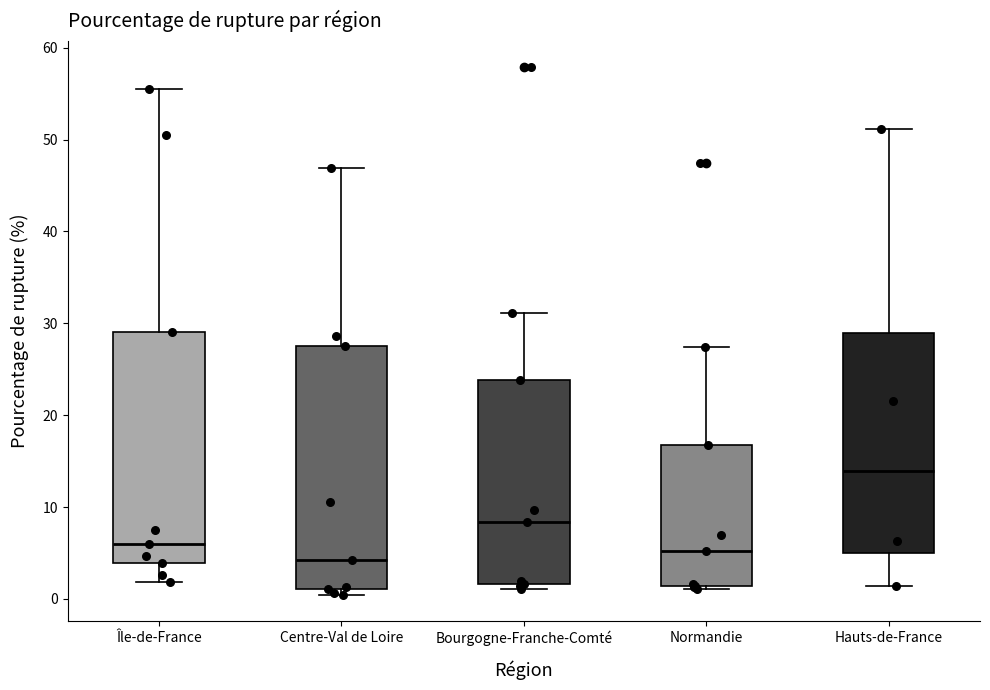

Where is the lower edge of the box for Île-de-France on the y-axis? The values are not printed on the chart, so give them approximately, as read against the axis.

4